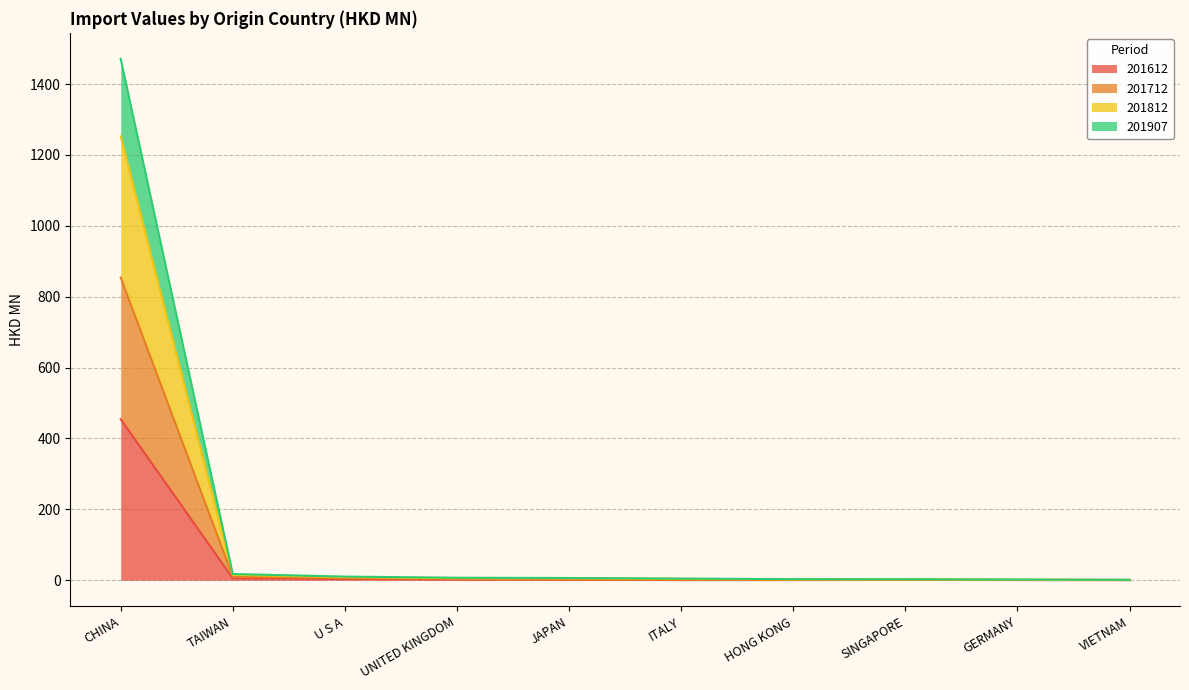

What is the maximum value for 201612?

454.4